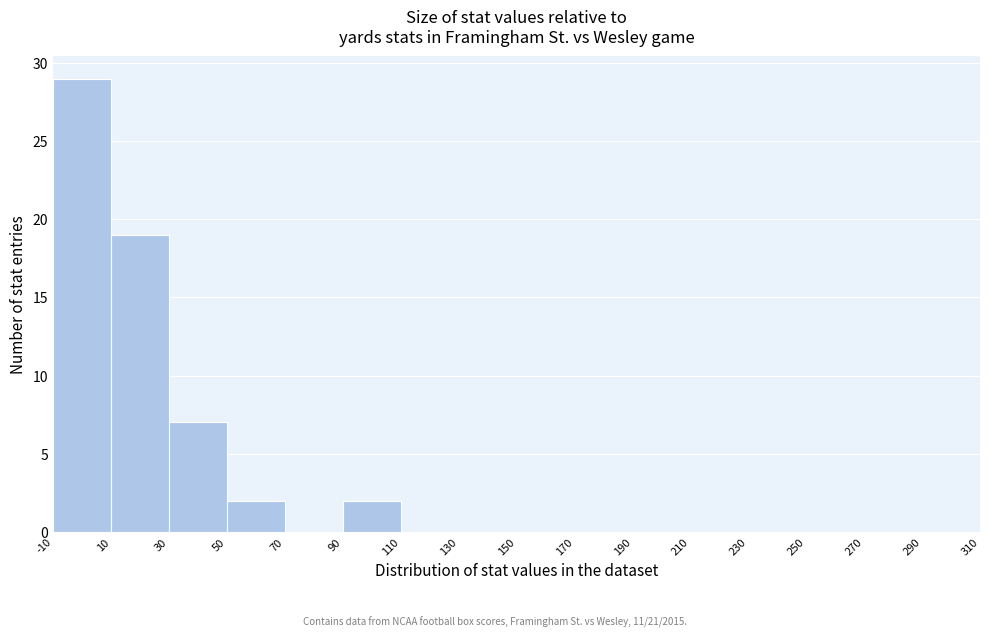

What is the height of the bar covering -10 to 10 on the x-axis? The values are not printed on the chart, so give them approximately, as read against the axis.

29